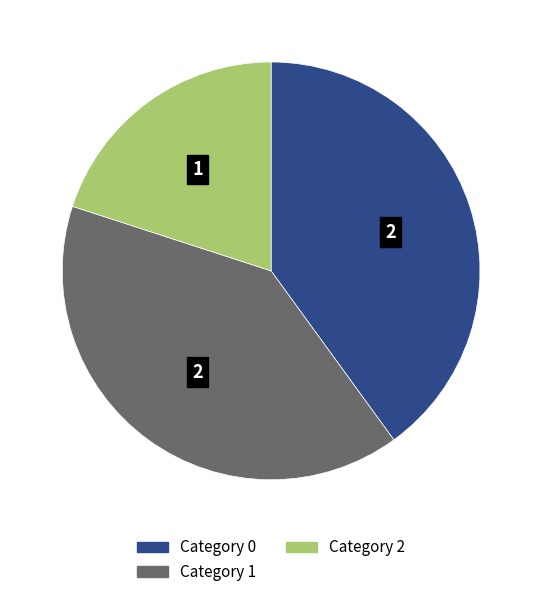

How many slices are in this pie chart?

3